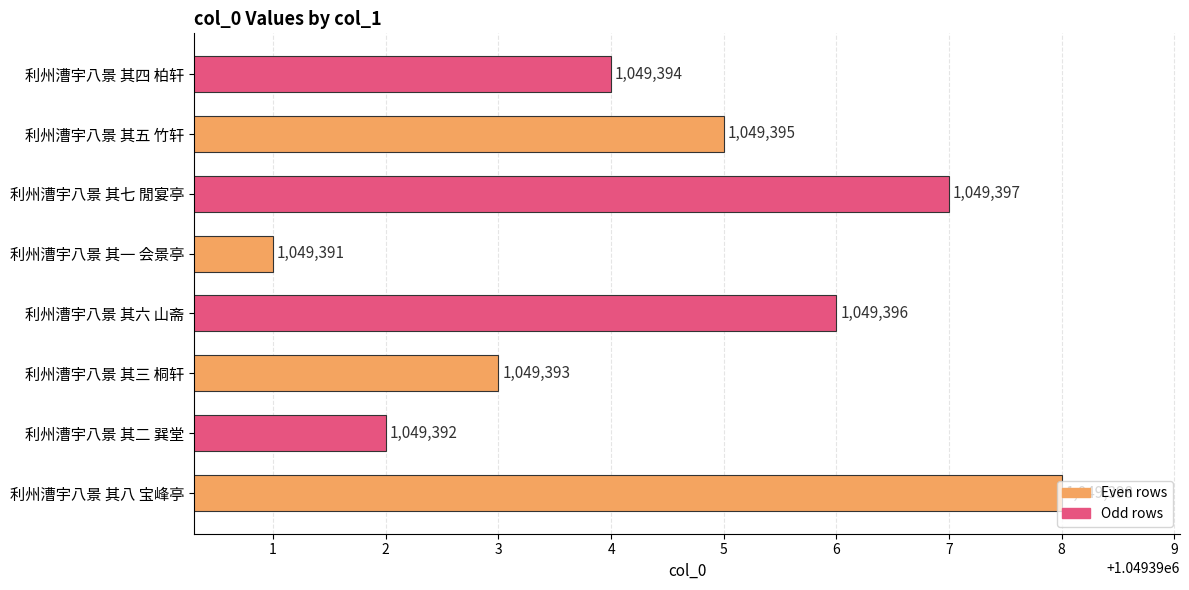

What is the sum of all values?

8395156